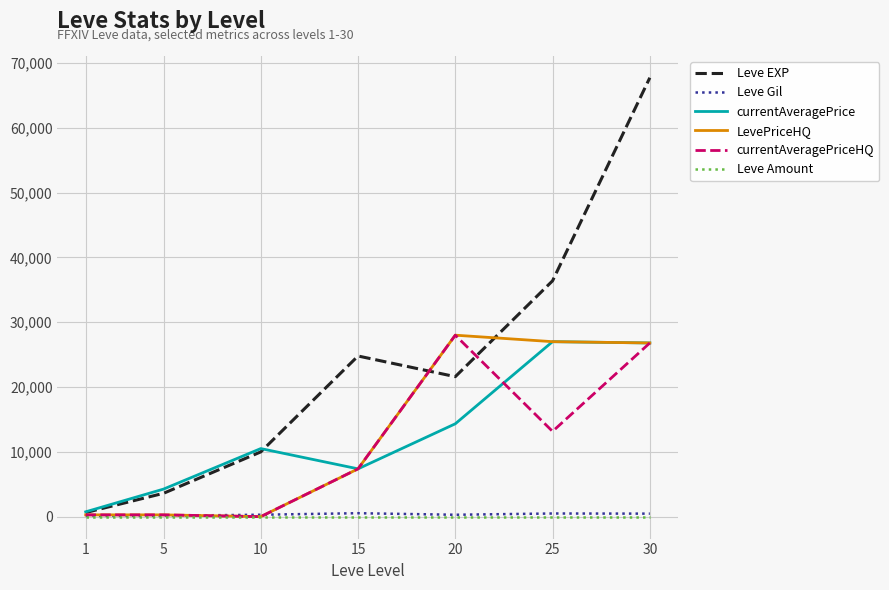

Which series has the largest range (max minus min)?

Leve EXP